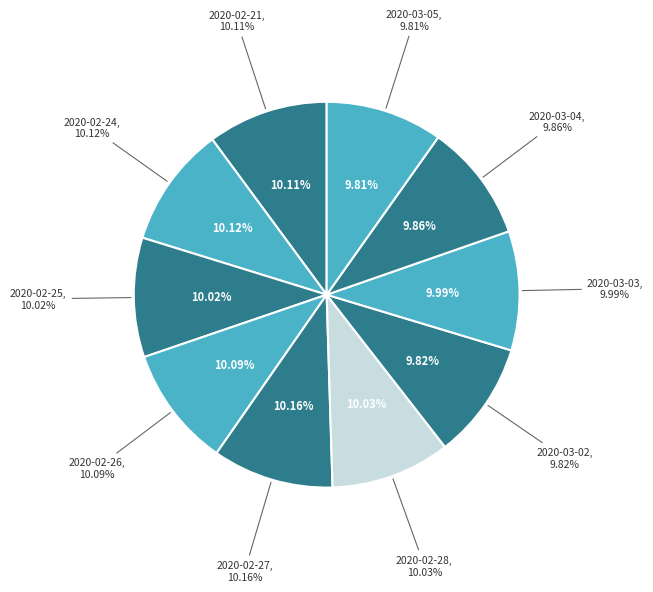

How many slices are in this pie chart?

10